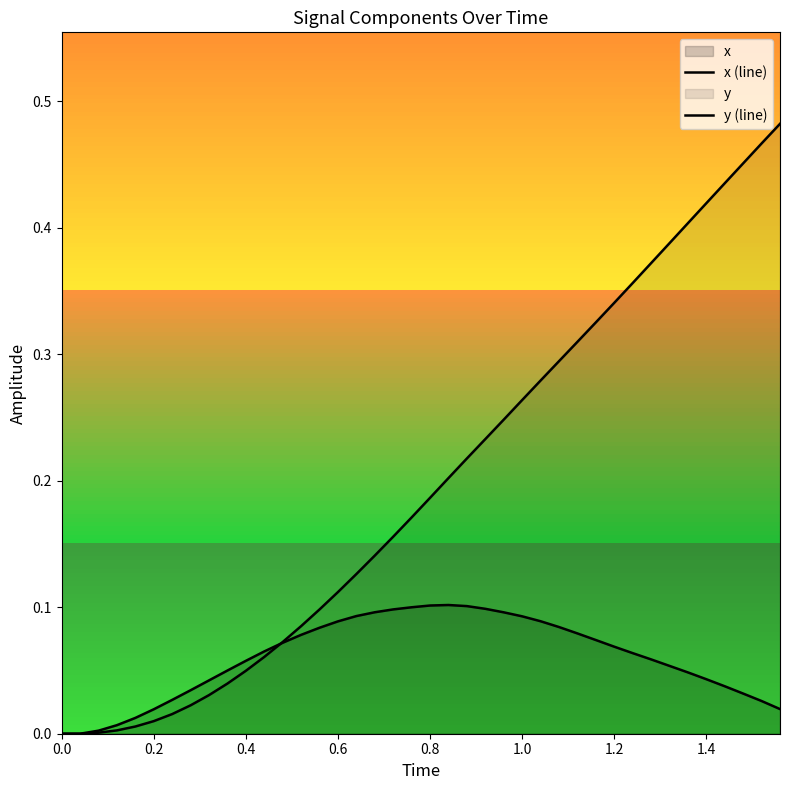

Which series ends up on top after the final intersection of y (line) and x (line)?

y (line)